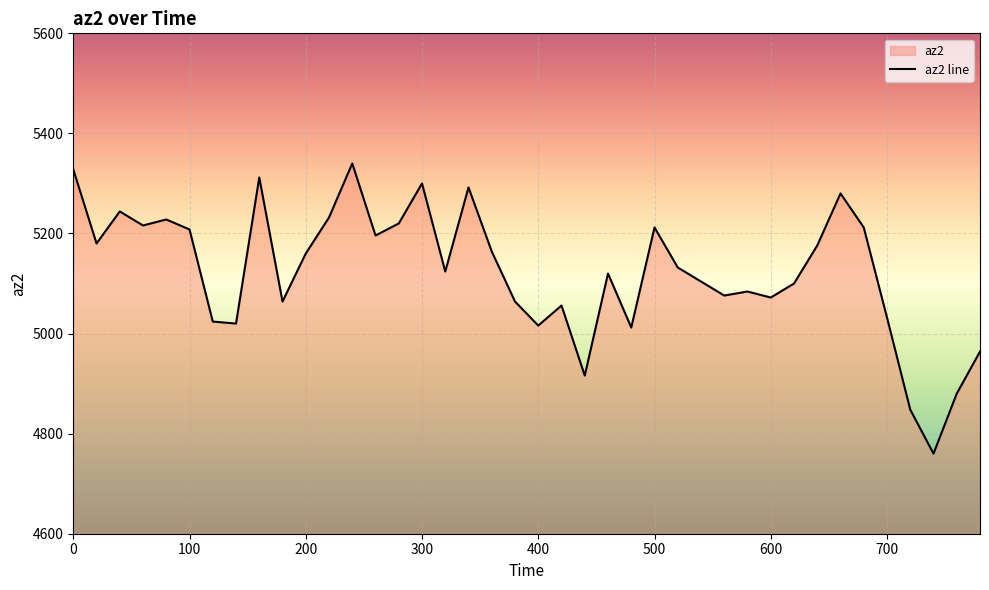

How many lines are shown in the chart?

1